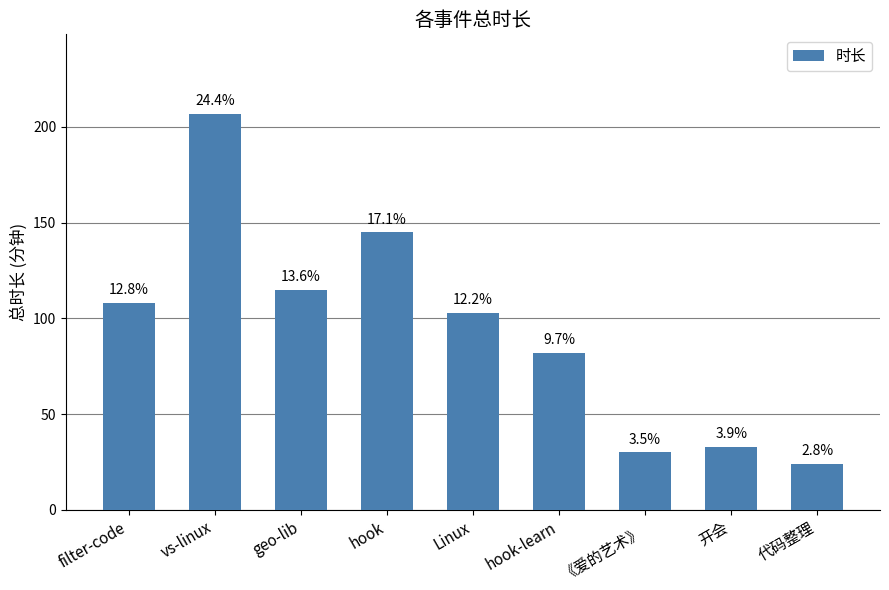

What is the label of the 1st bar from the left?

filter-code